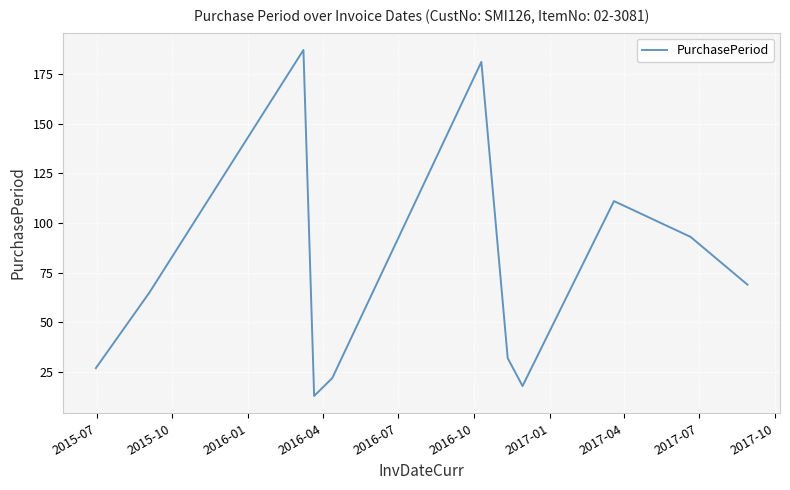

What is the greatest value displayed?

187